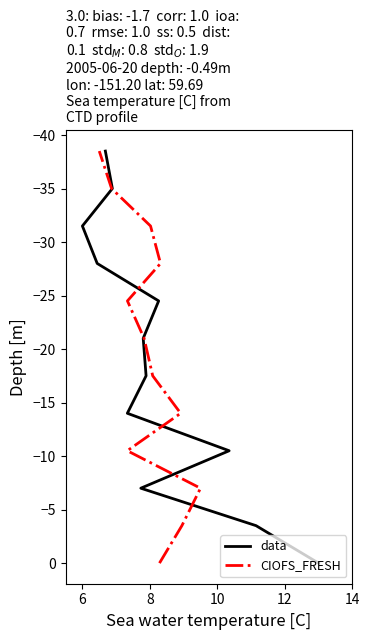

True or false: CIOFS_FRESH has a value of -4.2 at 10.

False